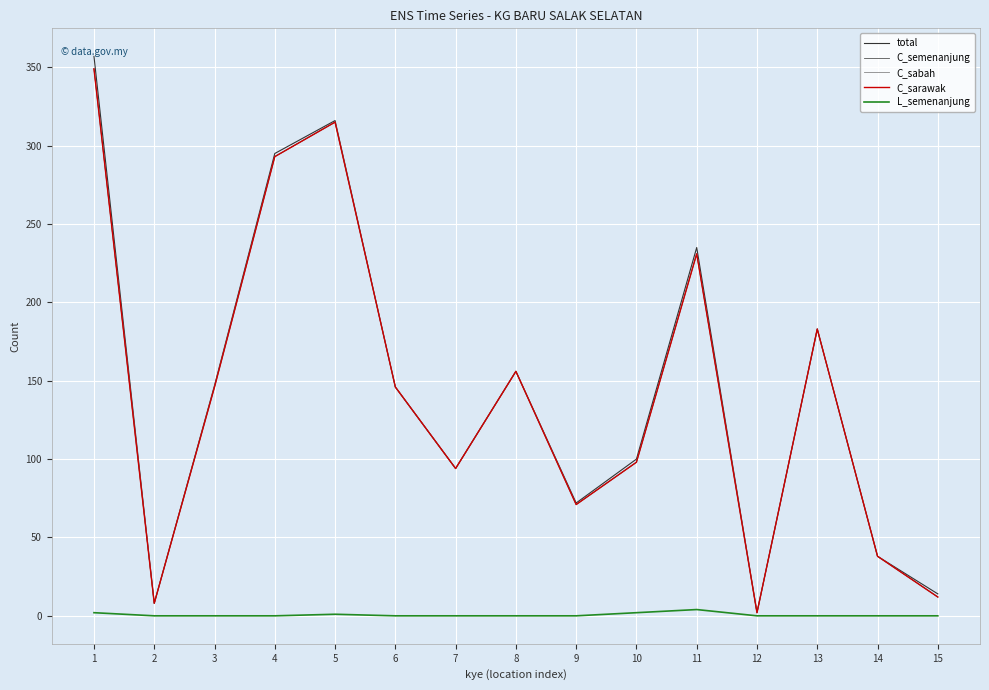

Reading left to right, what are all the values shown in this chart?

total: 357	8	147	295	316	146	94	156	72	100	235	2	183	38	14
C_semenanjung: 349	8	146	293	315	146	94	156	71	98	231	2	183	38	12
C_sabah: 349	8	146	293	315	146	94	156	71	98	231	2	183	38	12
C_sarawak: 349	8	146	293	315	146	94	156	71	98	231	2	183	38	12
L_semenanjung: 2	0	0	0	1	0	0	0	0	2	4	0	0	0	0